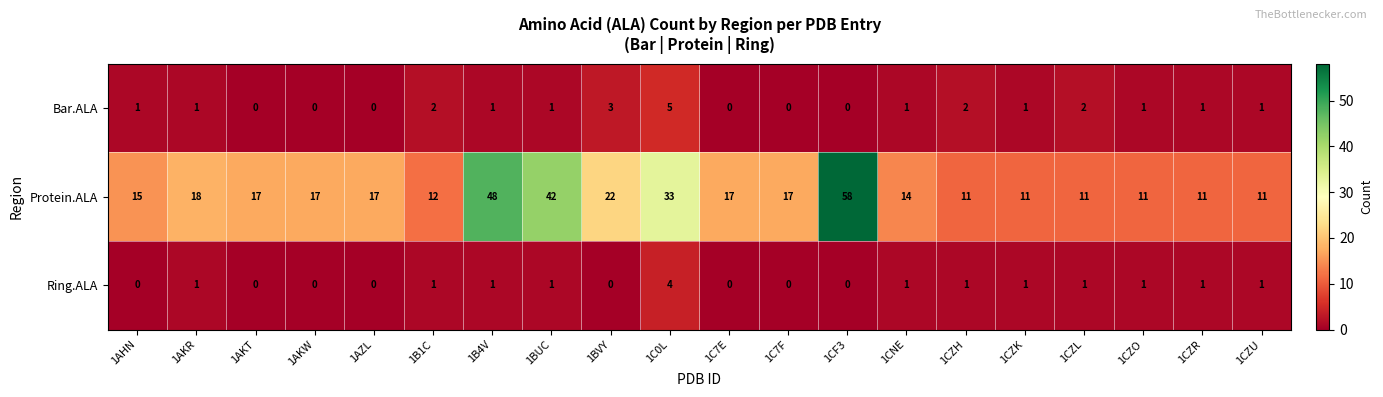

Which series has the widest spread of values?

Protein.ALA